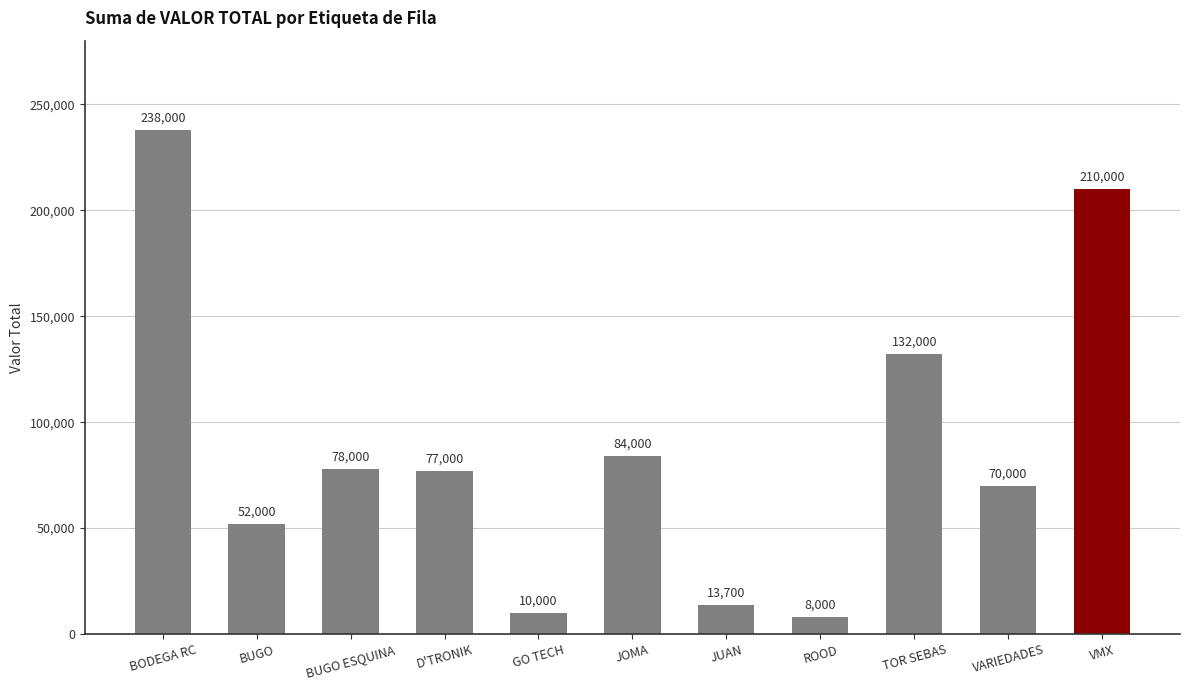

How many bars are there in total?

11